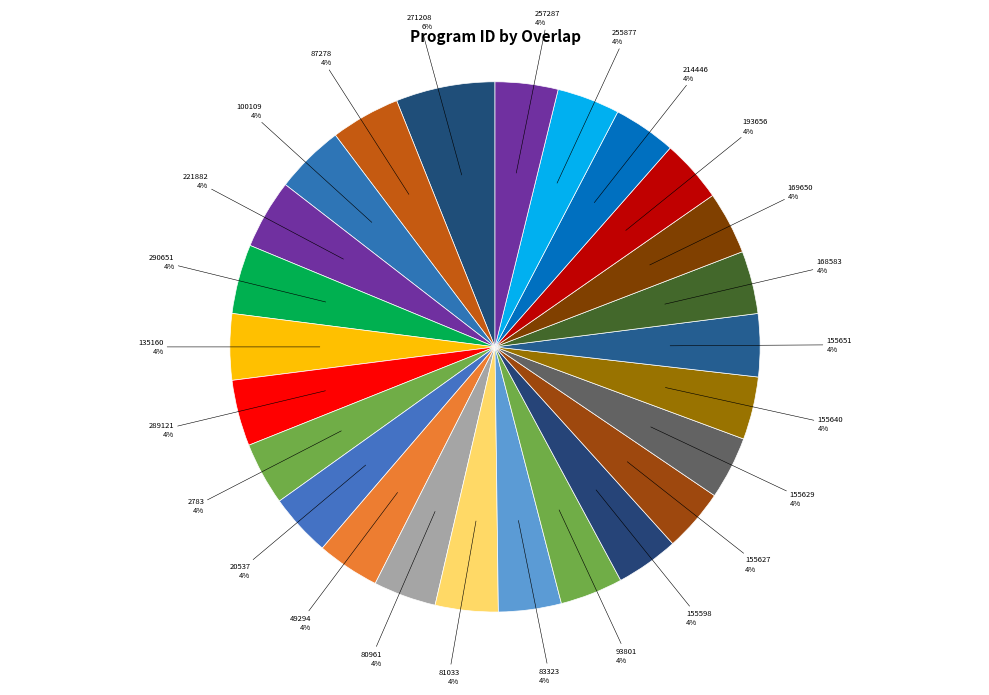

True or false: 221882 accounts for 4% of the total.

True